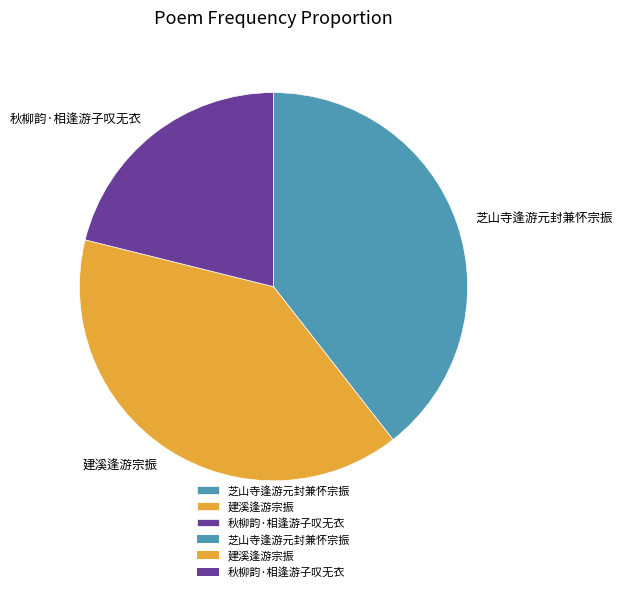

Does any single category account for the majority?

No